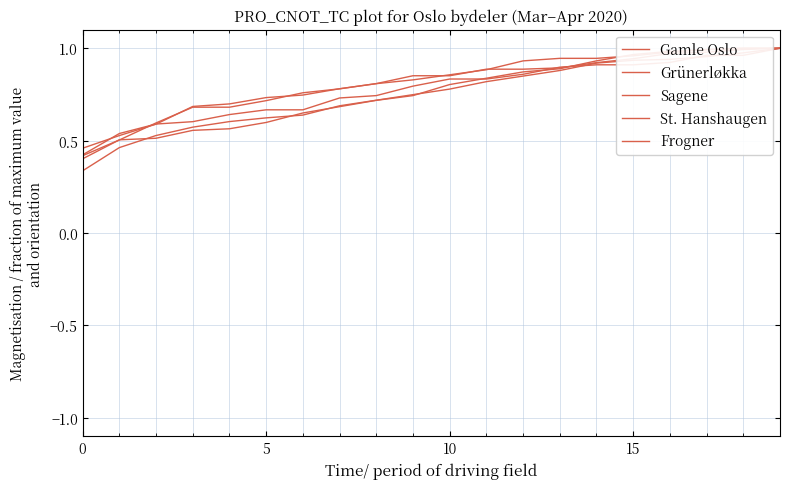

What is the difference between the second highest and second lowest values in the Frogner series?

0.5